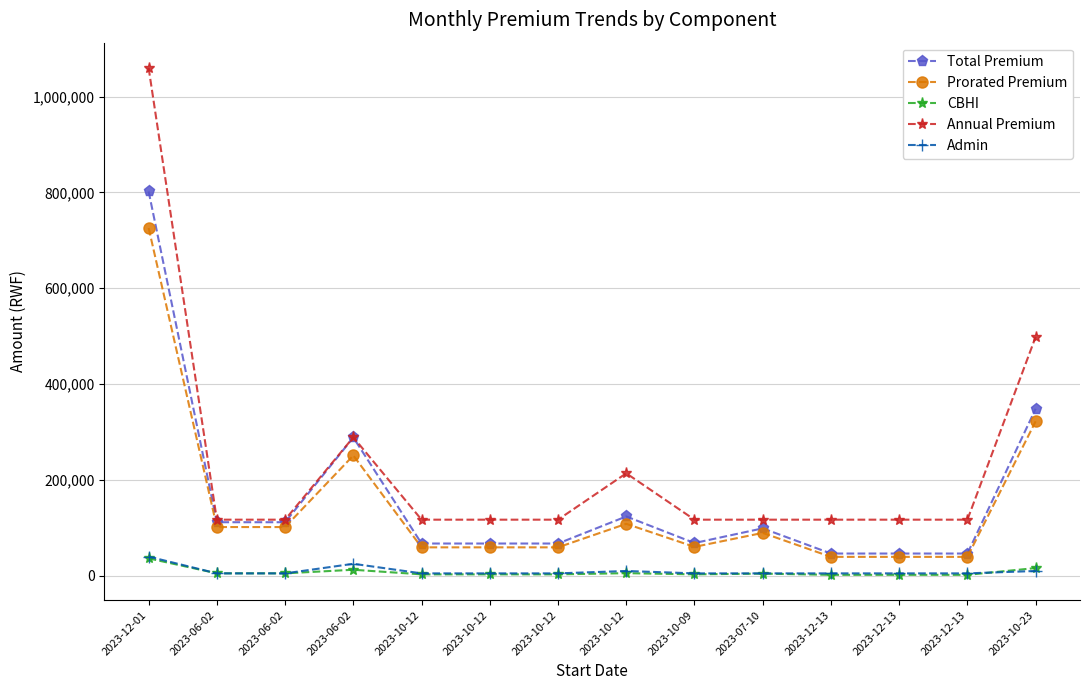

What are all the series names shown in the legend?

Total Premium, Prorated Premium, CBHI, Annual Premium, Admin